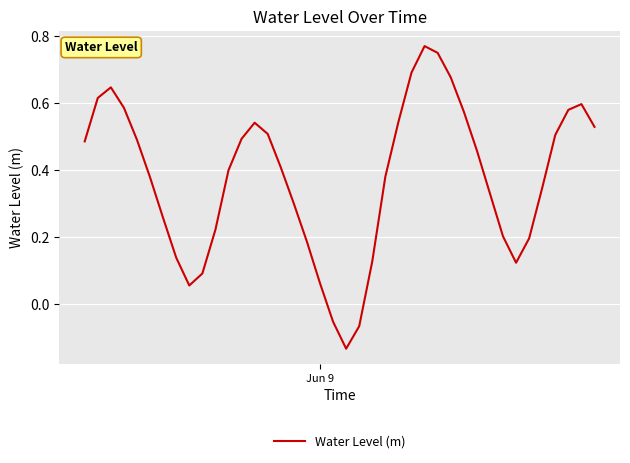

How many values are below zero?

3